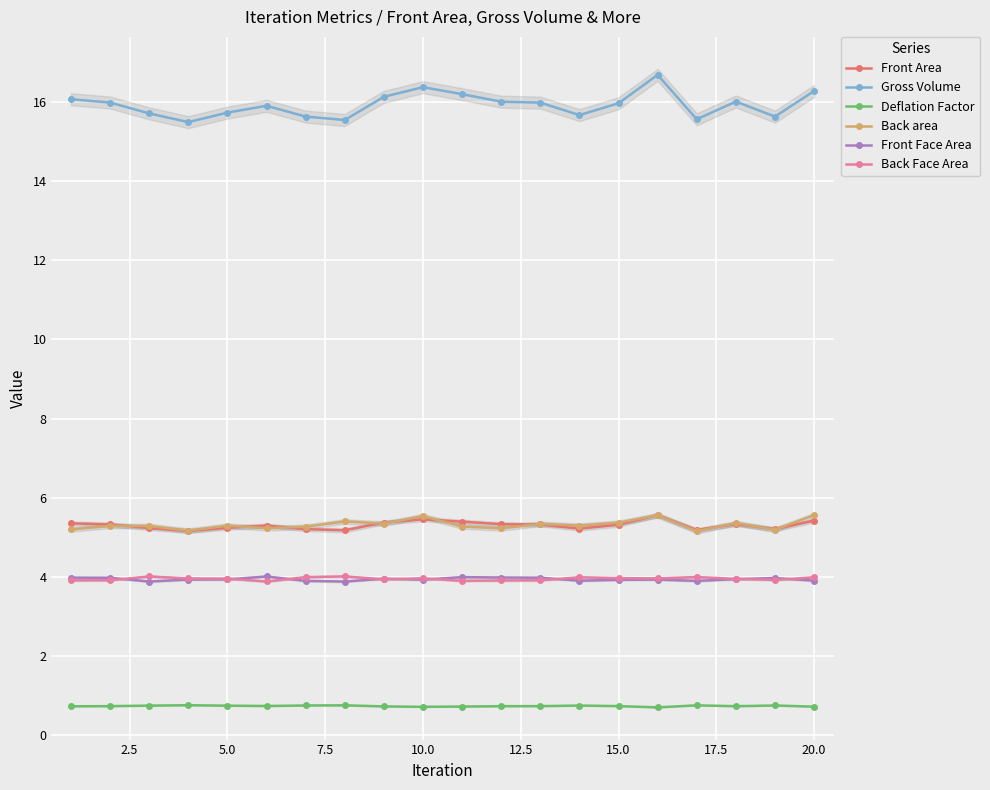

True or false: Back Face Area has more than 0 points higher than both neighbors.

True